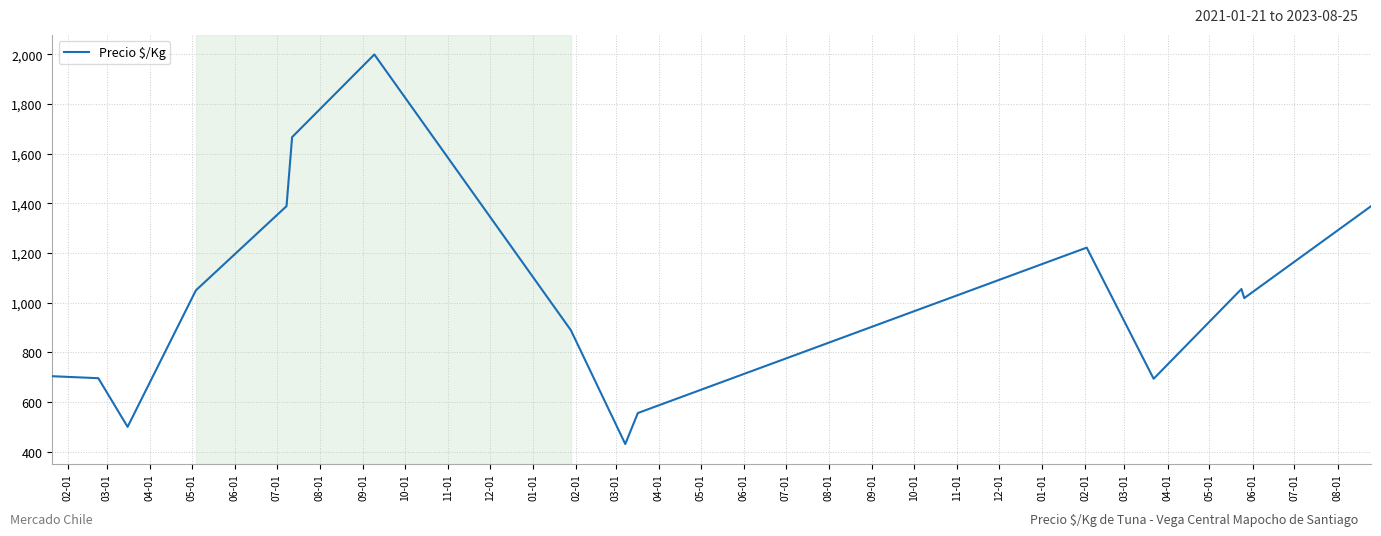

What is the minimum value shown in the chart?

430.8